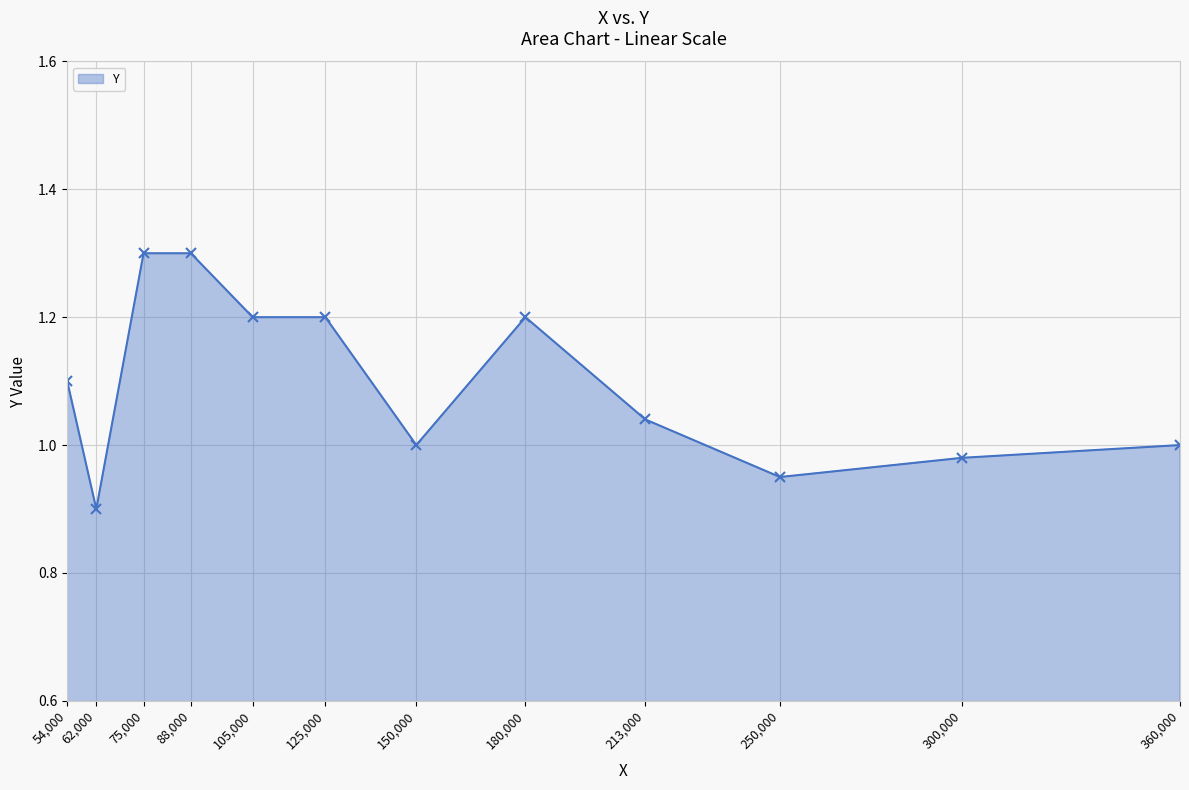

What is the value of the 1st point from the left?

1.1